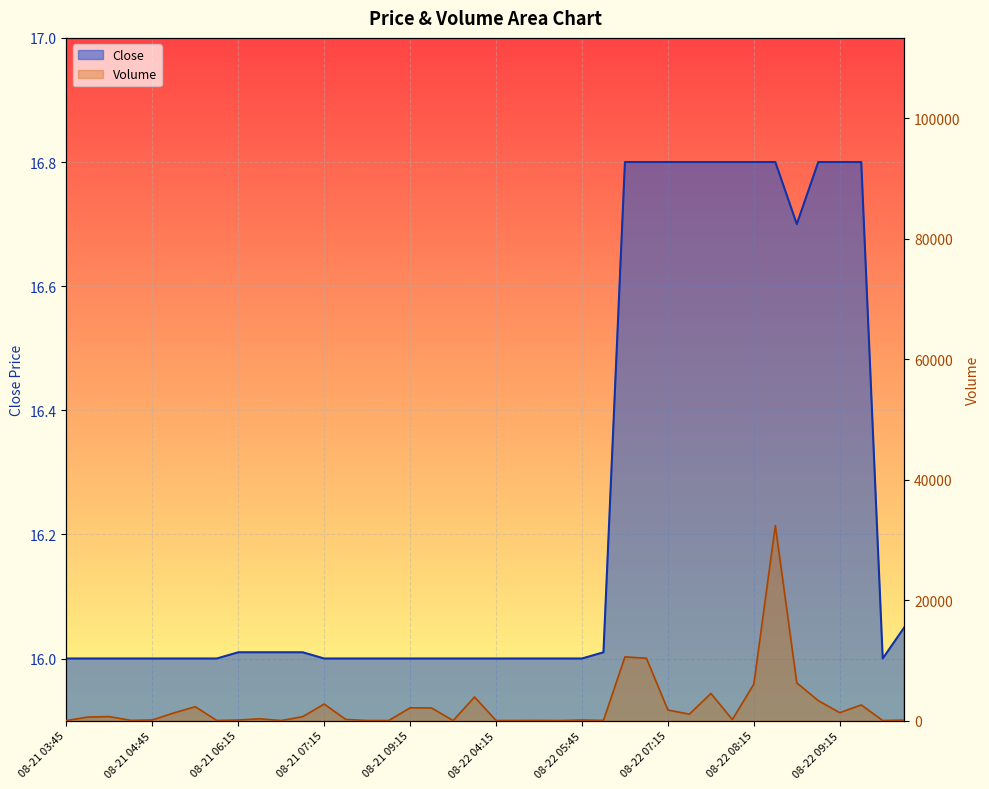

What is the smallest value displayed?

16.0